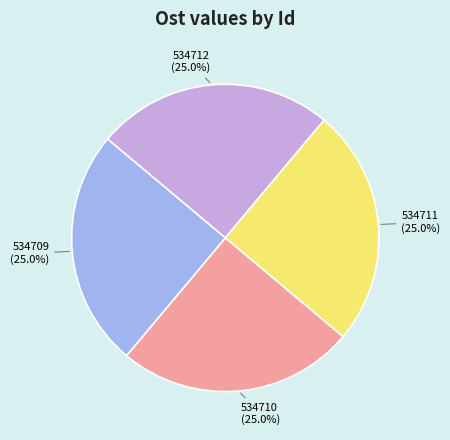

Does any single category account for the majority?

No